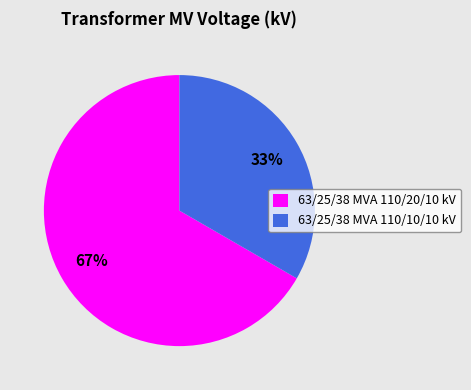

Rank the categories by value from highest to lowest.

63/25/38 MVA 110/20/10 kV, 63/25/38 MVA 110/10/10 kV